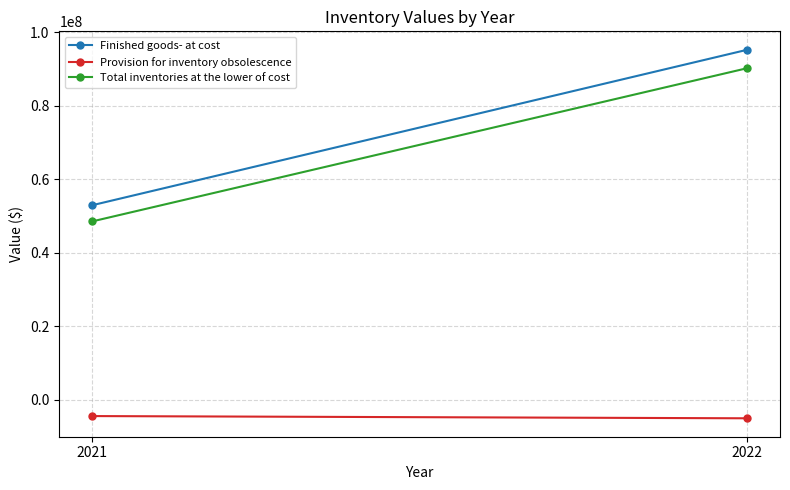

How many categories are shown in the chart?

2